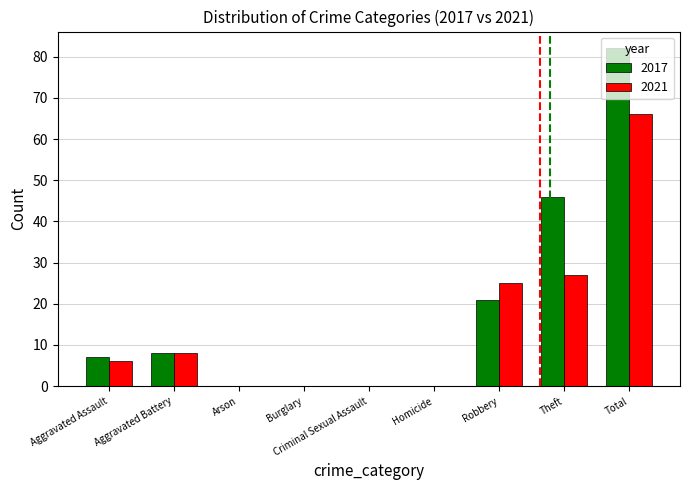

Which series changed the most between Homicide and Total?

2017